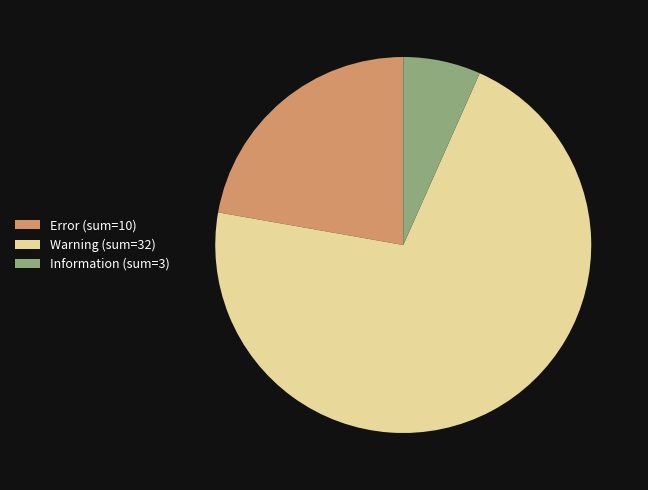

Do Warning (sum=32) and Information (sum=3) together represent more than half of the pie?

Yes